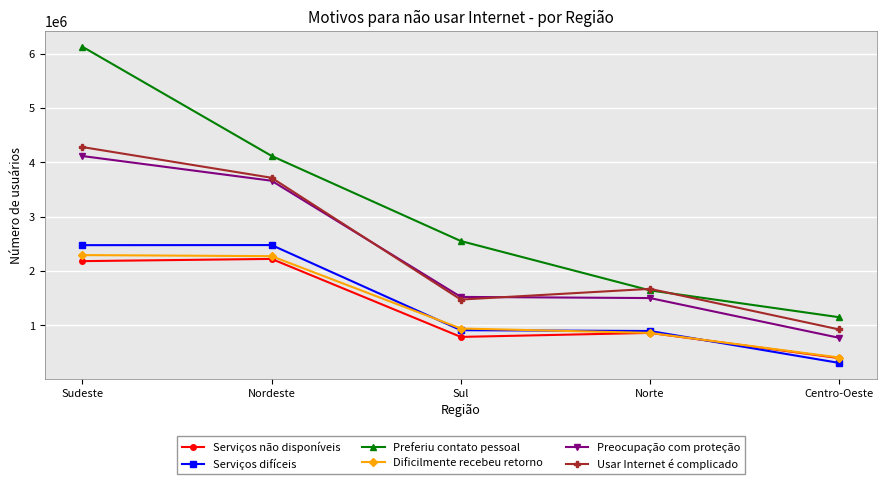

Is the value of Usar Internet é complicado at Nordeste greater than the value of Serviços não disponíveis at Sul?

Yes